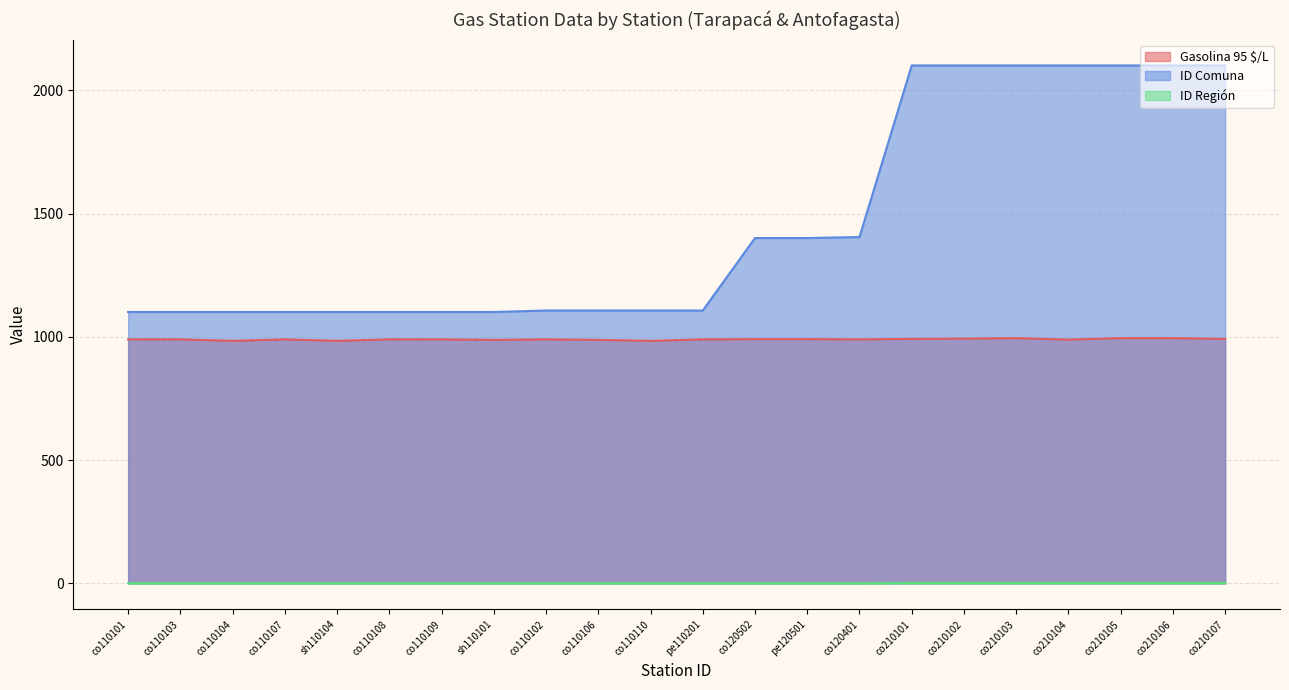

The value of ID Región at co210102 is 1. True or false?

False